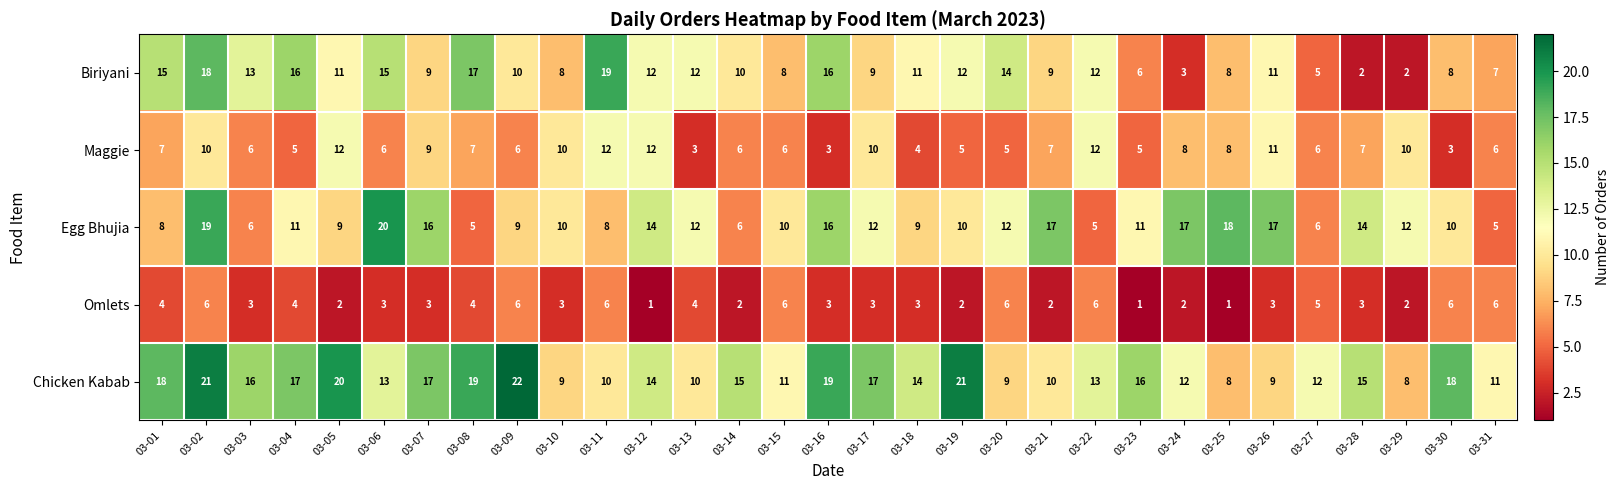

Rank the series by their maximum value, from highest to lowest.

Chicken Kabab, Egg Bhujia, Biriyani, Maggie, Omlets